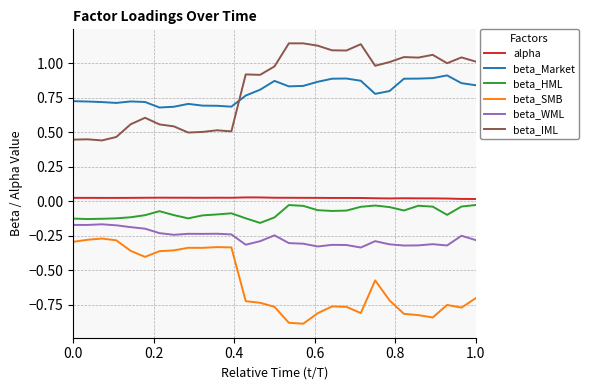

How many lines are shown in the chart?

6